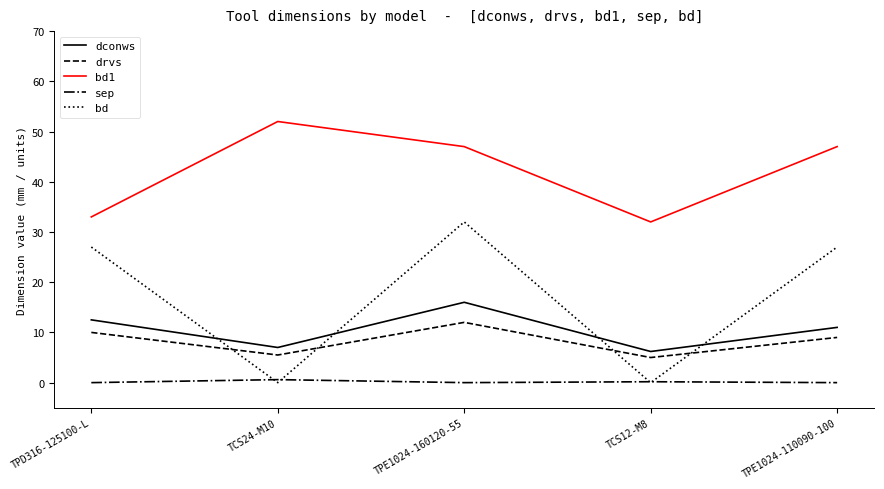

True or false: bd1 and dconws intersect in this chart.

False